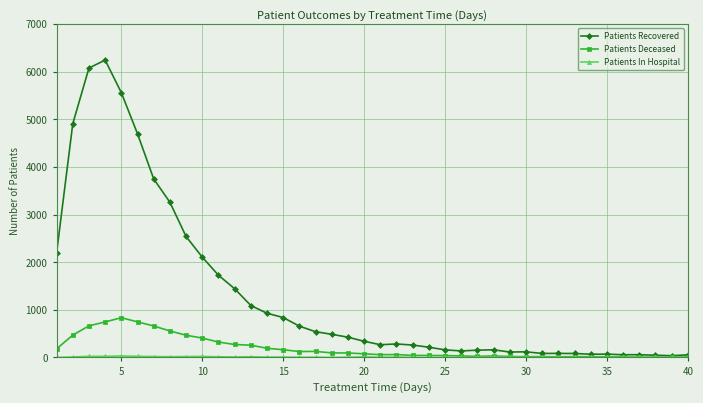

Which series has the largest total across all categories?

Patients Recovered